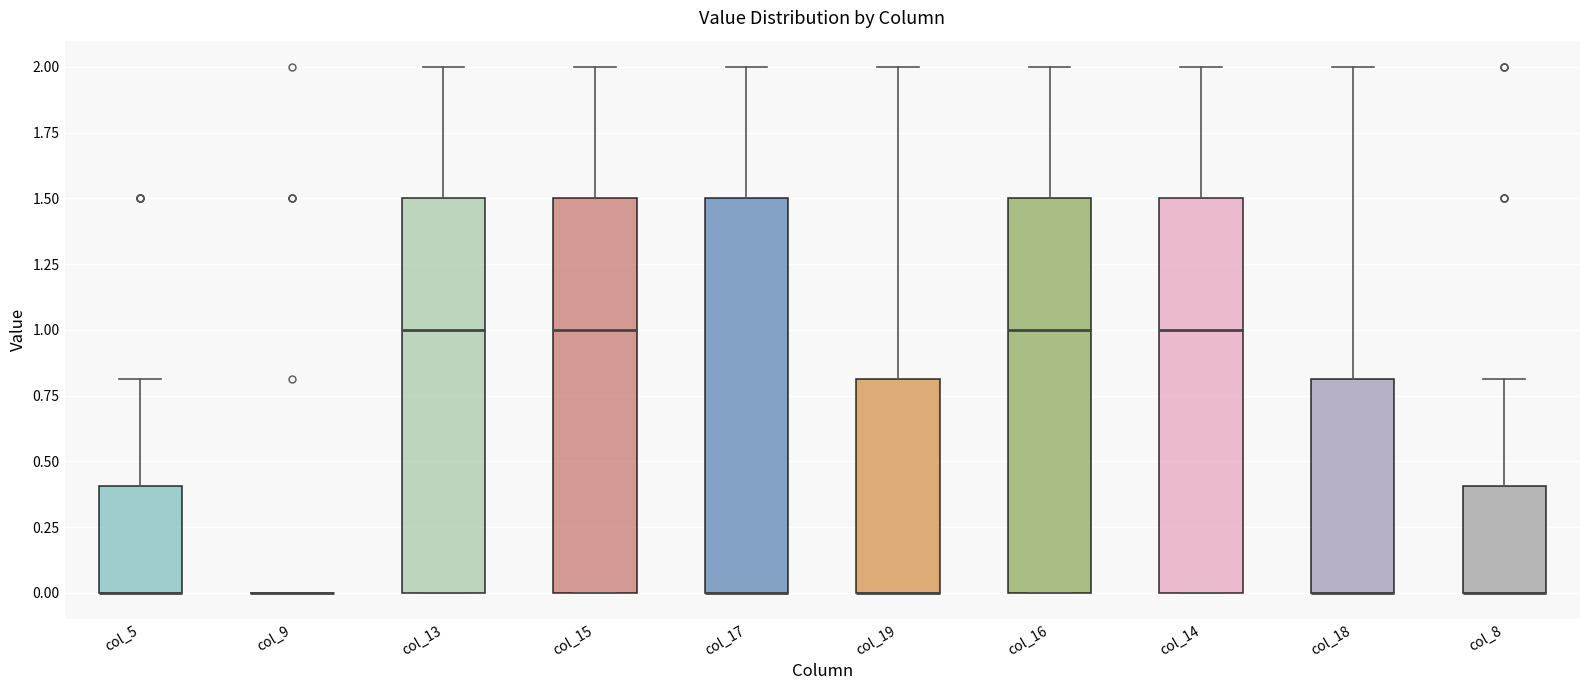

Reading left to right, read every box against the y-axis: the position of its median line, the range the box covers, and the ends of its whiskers. The values are not printed on the chart, so give them approximately, as read against the axis.

col_5: median 0.0 (drawn on the box's lower edge), box 0.0 to 0.4, whiskers 0.0 to 0.8
col_9: box collapsed to a line at 0.0, whiskers 0.0 to 0.0
col_13: median 1.0, box 0.0 to 1.5, whiskers 0.0 to 2.0
col_15: median 1.0, box 0.0 to 1.5, whiskers 0.0 to 2.0
col_17: median 0.0 (drawn on the box's lower edge), box 0.0 to 1.5, whiskers 0.0 to 2.0
col_19: median 0.0 (drawn on the box's lower edge), box 0.0 to 0.8, whiskers 0.0 to 2.0
col_16: median 1.0, box 0.0 to 1.5, whiskers 0.0 to 2.0
col_14: median 1.0, box 0.0 to 1.5, whiskers 0.0 to 2.0
col_18: median 0.0 (drawn on the box's lower edge), box 0.0 to 0.8, whiskers 0.0 to 2.0
col_8: median 0.0 (drawn on the box's lower edge), box 0.0 to 0.4, whiskers 0.0 to 0.8